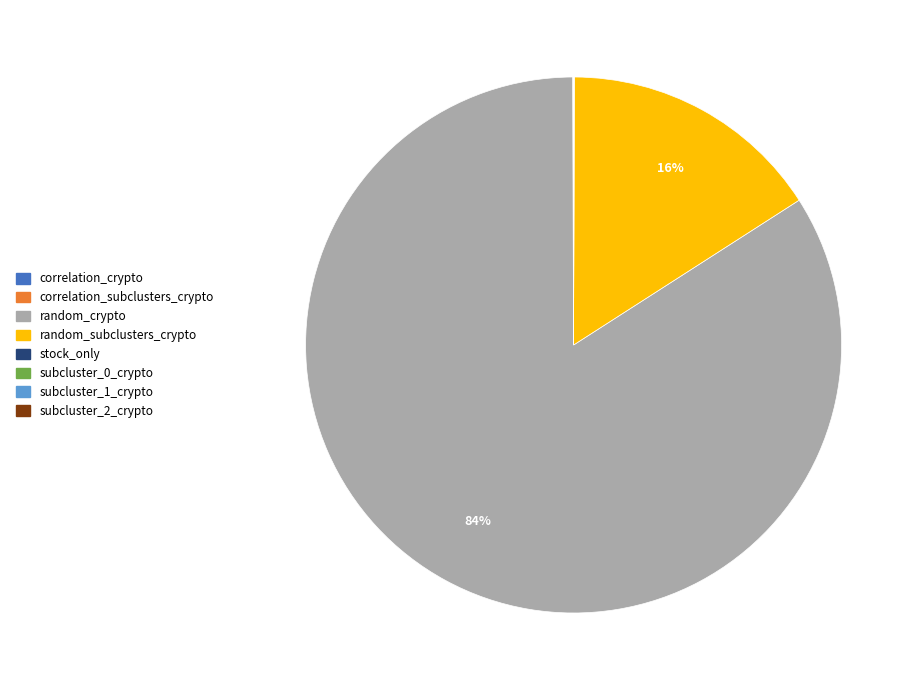

To the nearest percent, what is the difference between the largest and smallest slice percentages?

84%